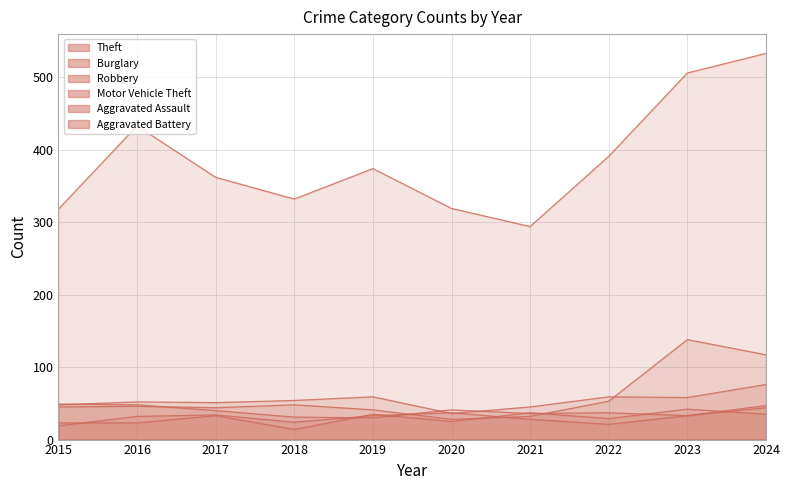

What are all the series names shown in the legend?

Theft, Burglary, Robbery, Motor Vehicle Theft, Aggravated Assault, Aggravated Battery